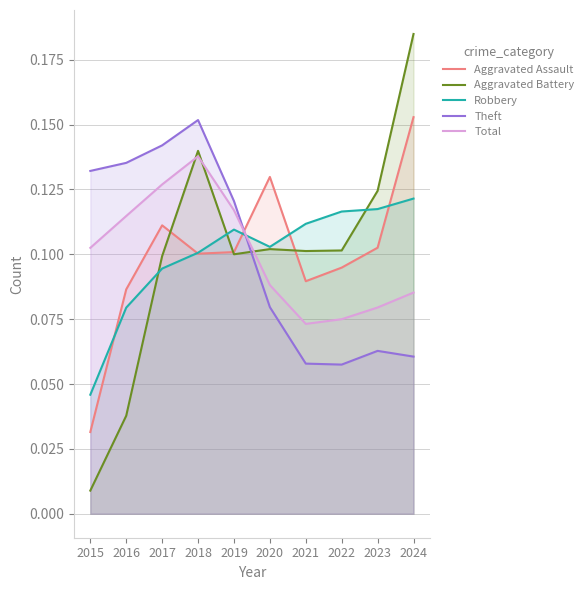

How many series are shown in this chart?

5